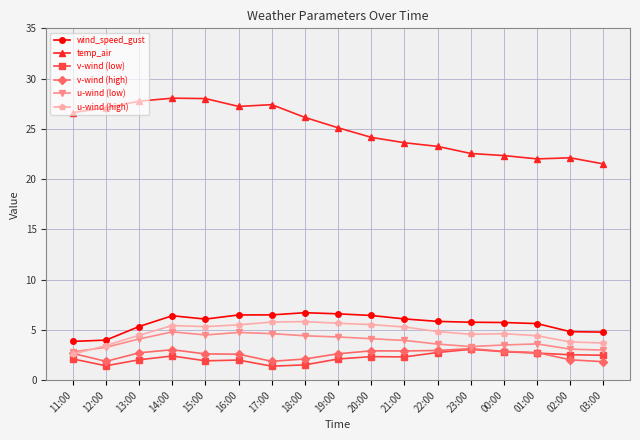

True or false: u-wind (low) and wind_speed_gust cross at least once.

False